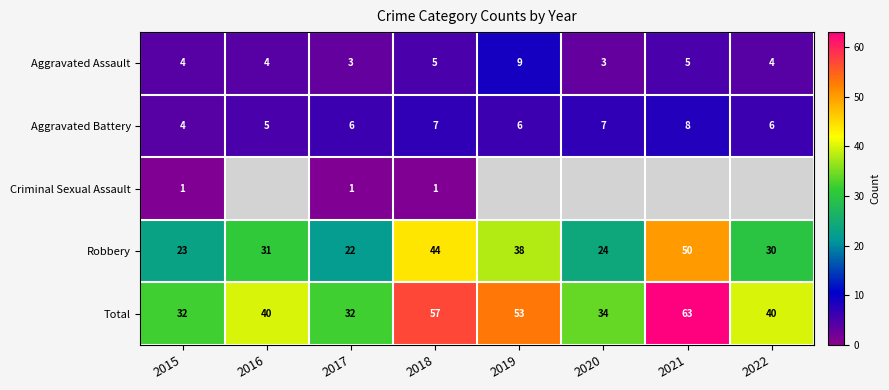

Count the number of data series in this chart.

5